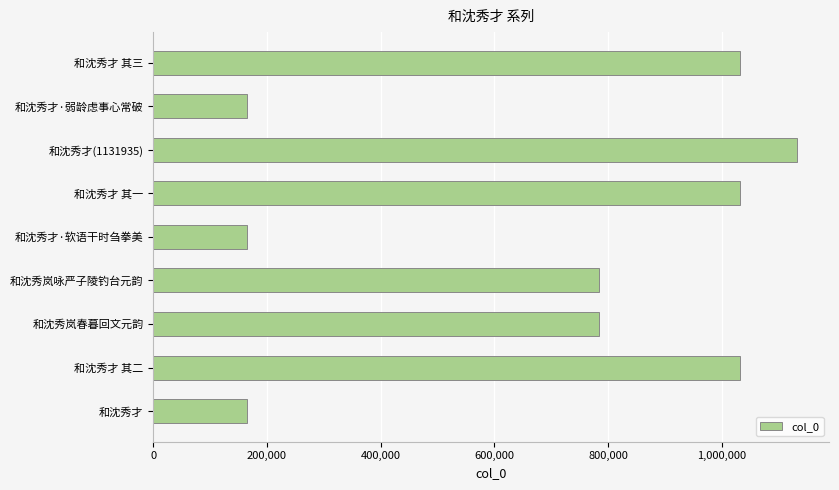

What is the difference between the maximum and second lowest values?

966627